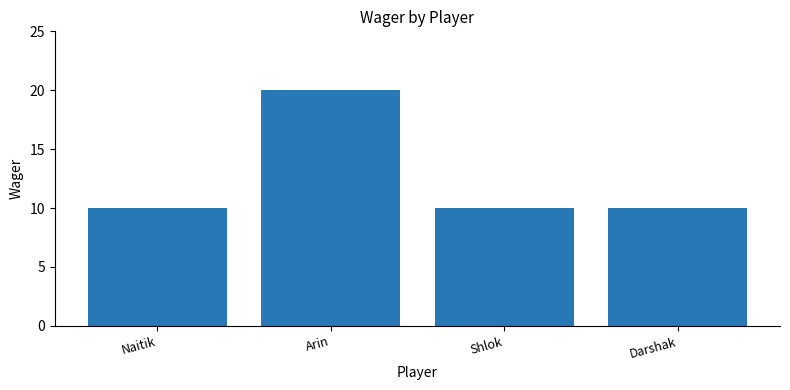

Reading left to right, what are all the values shown in this chart?

Naitik=10	Arin=20	Shlok=10	Darshak=10